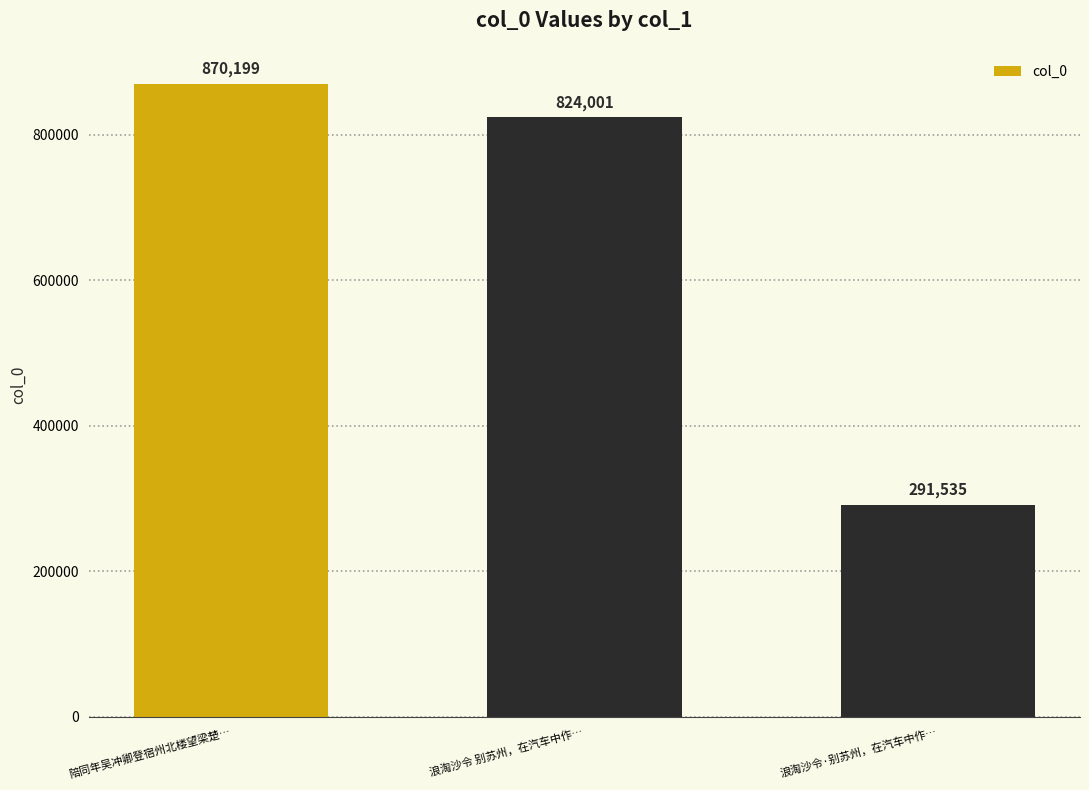

What is the greatest value displayed?

870199